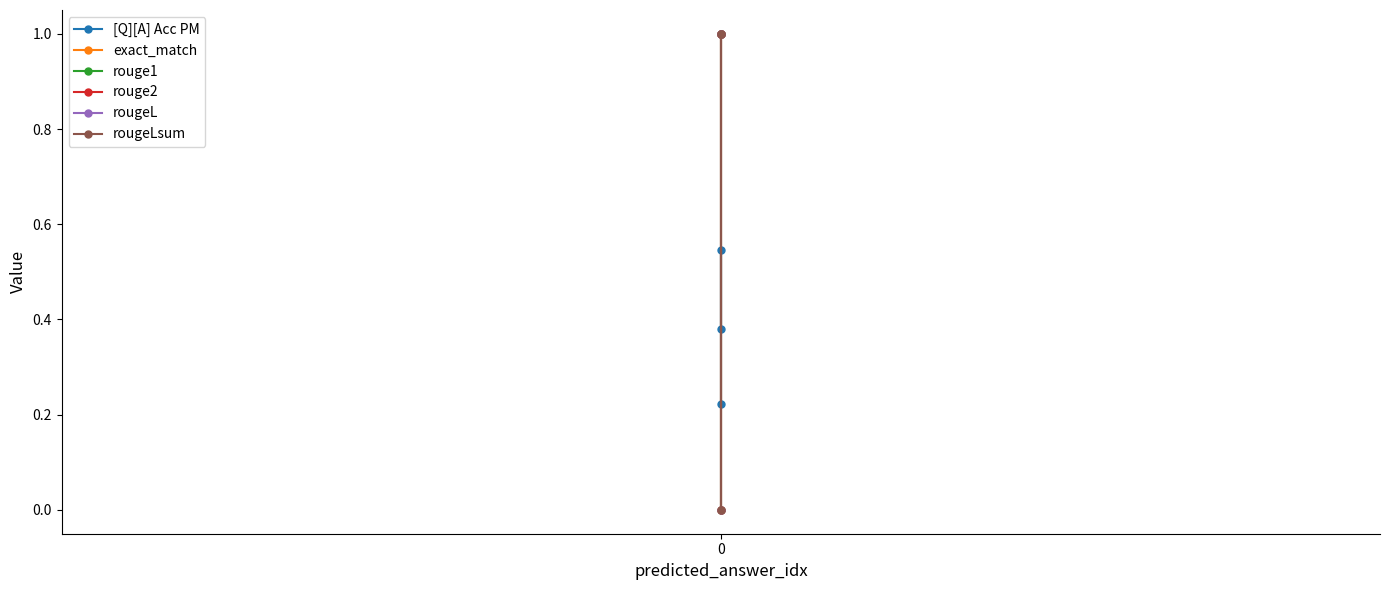

Is this an area chart (filled region under the line)?

No